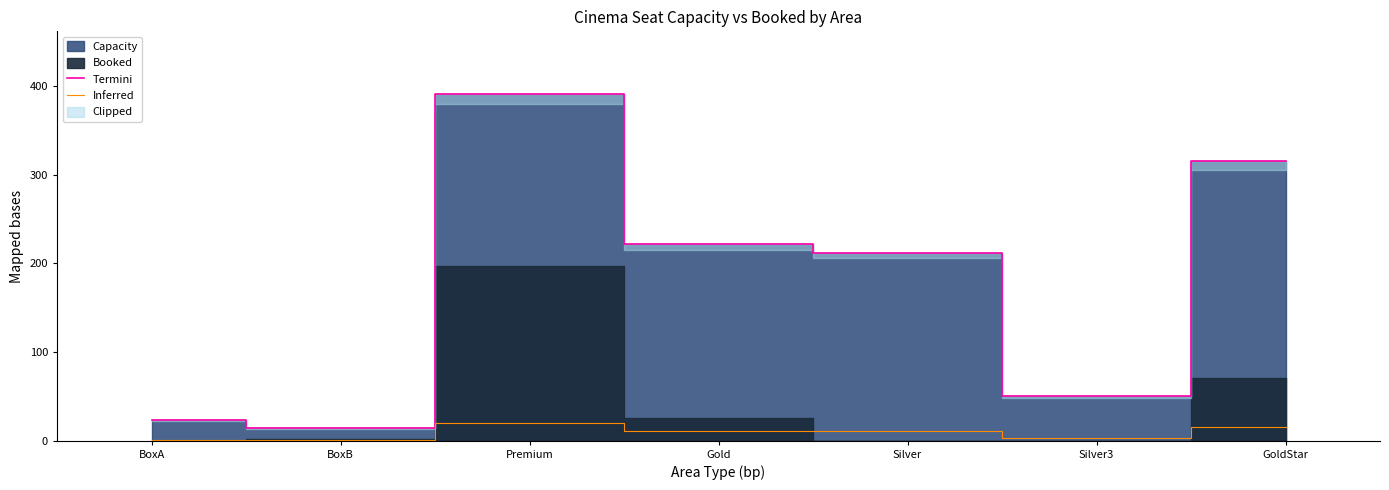

How many lines are shown in the chart?

2